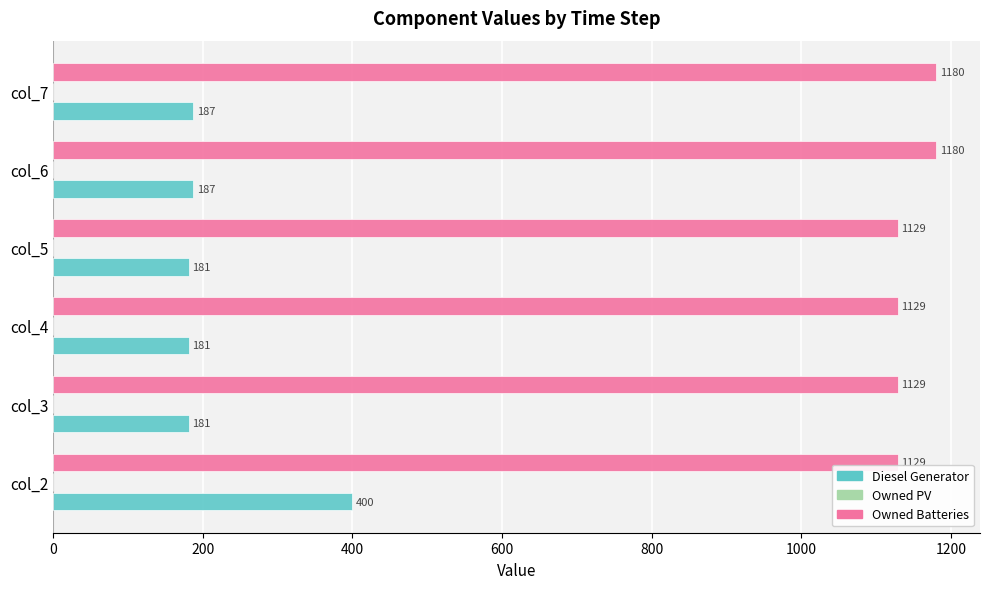

What is the spread (max minus min) of values at col_6?

993